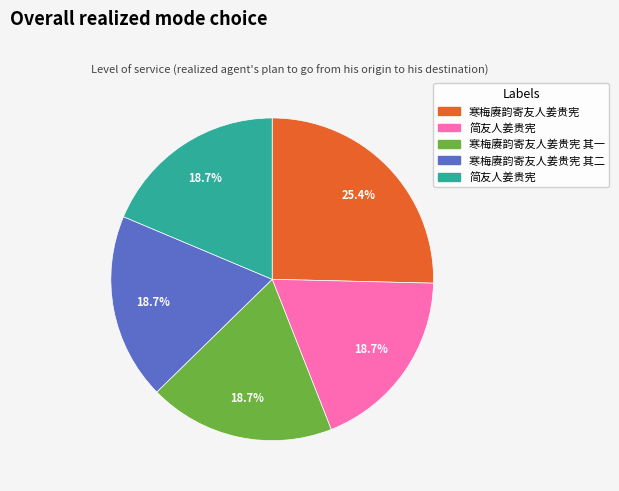

Is there a majority slice in this chart?

No